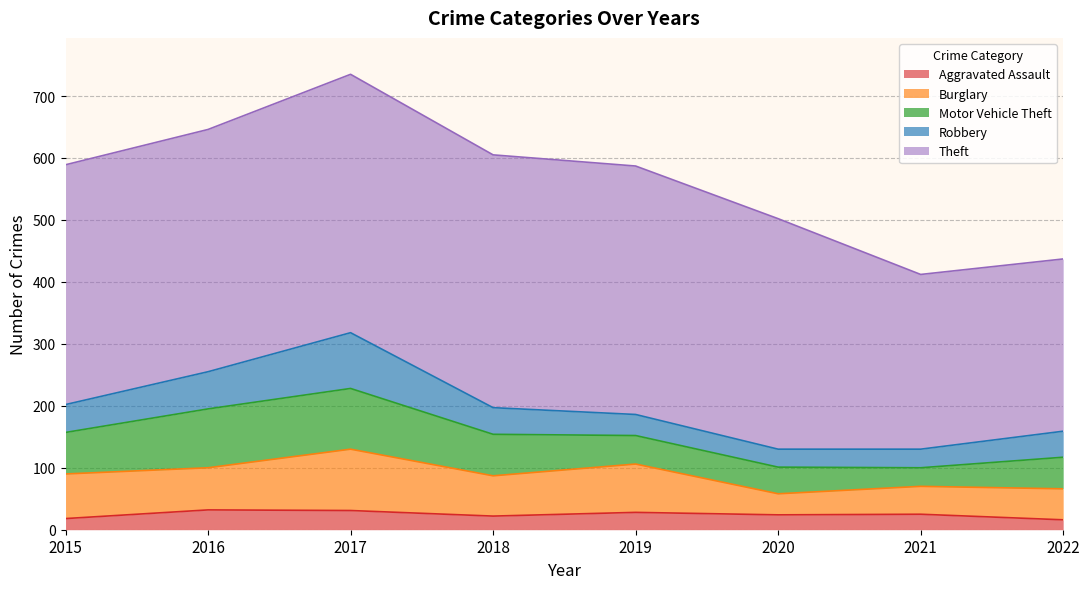

The value of Robbery at 2018 is 15. True or false?

False